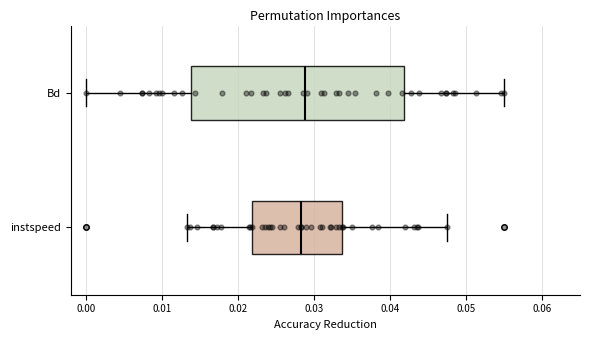

Reading bottom to top, read every box against the x-axis: the position of its median line, the range the box covers, and the ends of its whiskers. The values are not printed on the chart, so give them approximately, as read against the axis.

instspeed: median 0.028, box 0.022 to 0.034, whiskers 0.013 to 0.047
Bd: median 0.029, box 0.014 to 0.042, whiskers 0.000 to 0.055